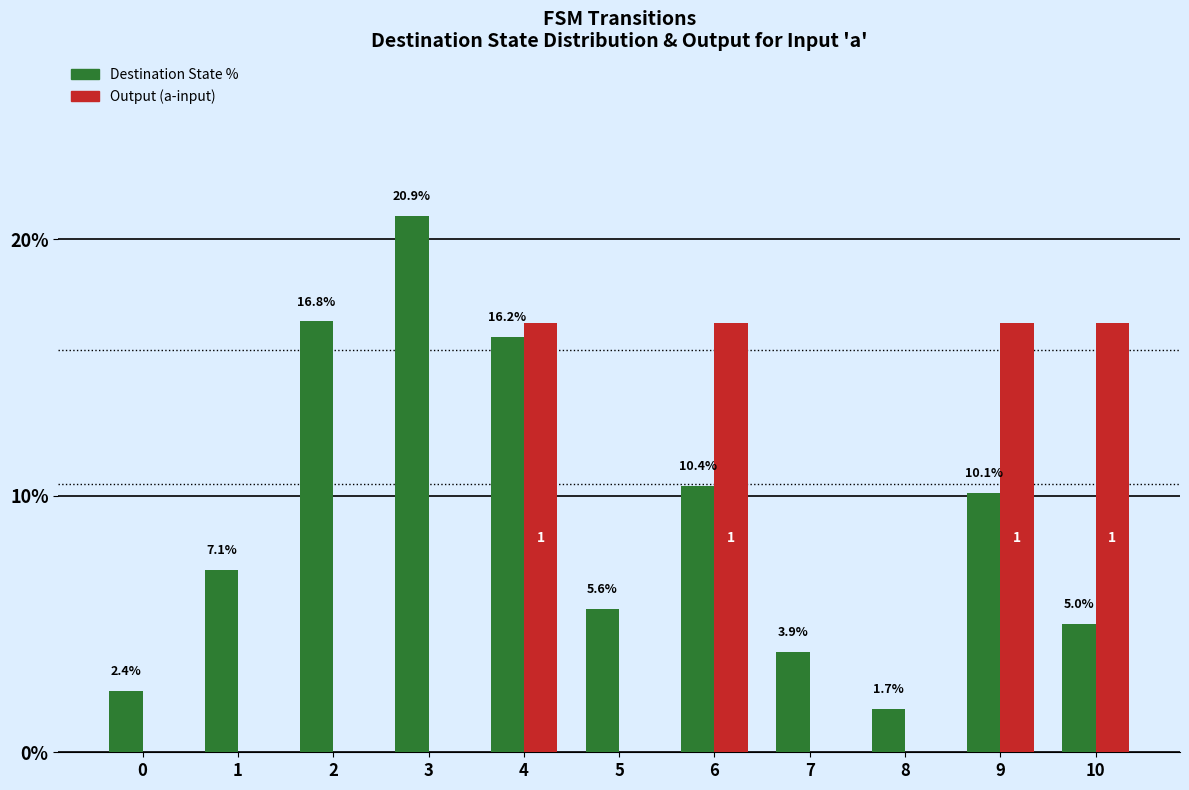

At which category is the sum across all series the highest?

4